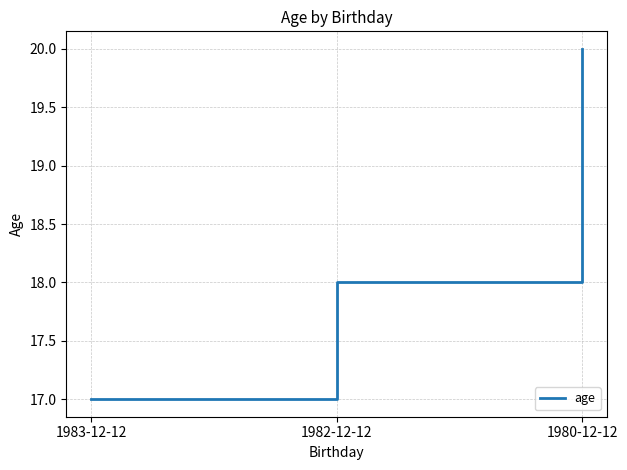

At which category does the chart reach its minimum across all series?

1983-12-12